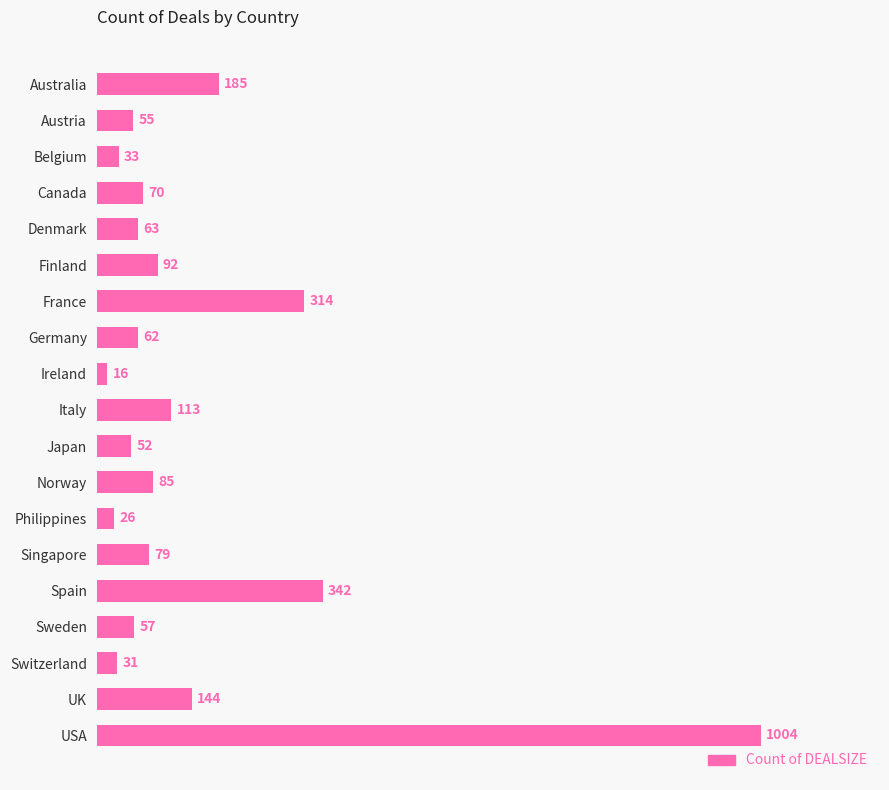

Reading top to bottom, what are all the values shown in this chart?

185	55	33	70	63	92	314	62	16	113	52	85	26	79	342	57	31	144	1004